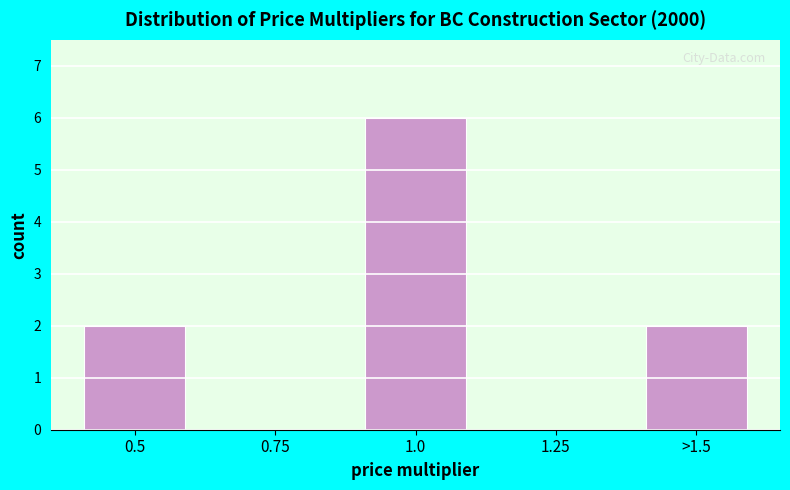

Reading right to left, list all the values displayed in this chart.

>1.5=2	1.25=0	1.0=6	0.75=0	0.5=2